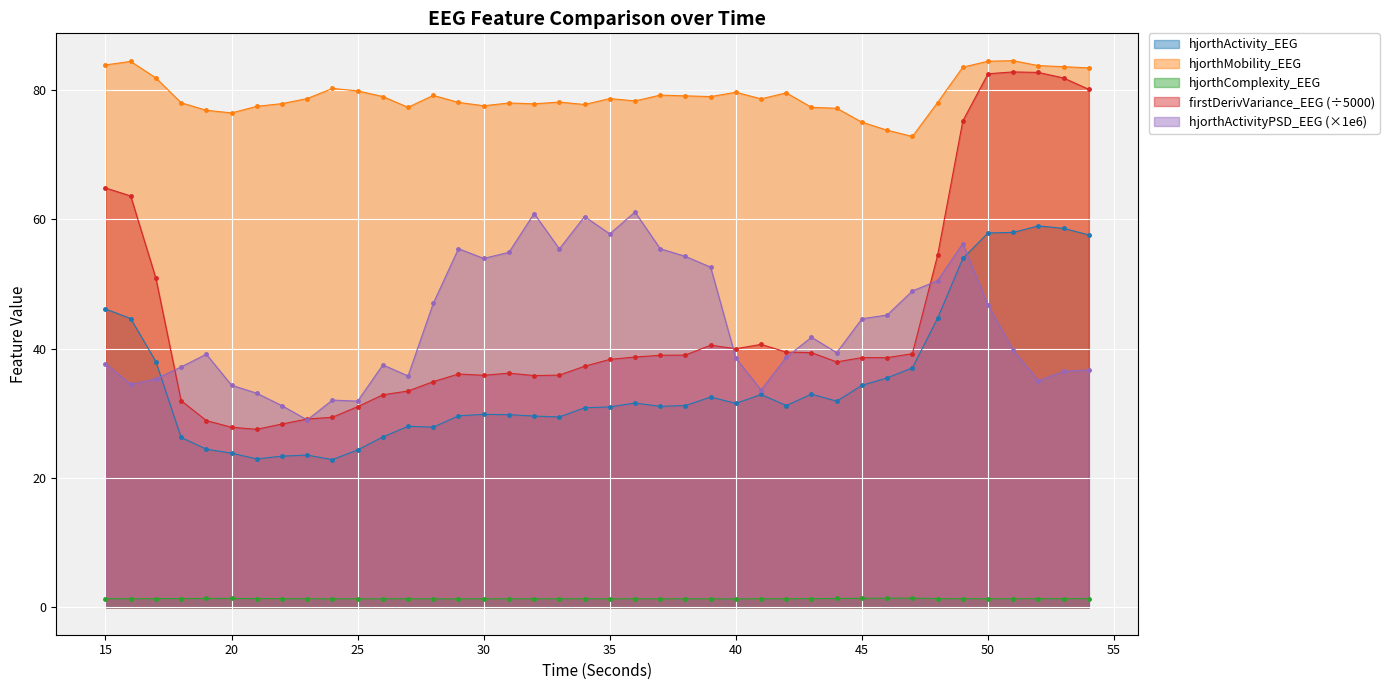

Which series has the largest total across all categories?

hjorthMobility_EEG